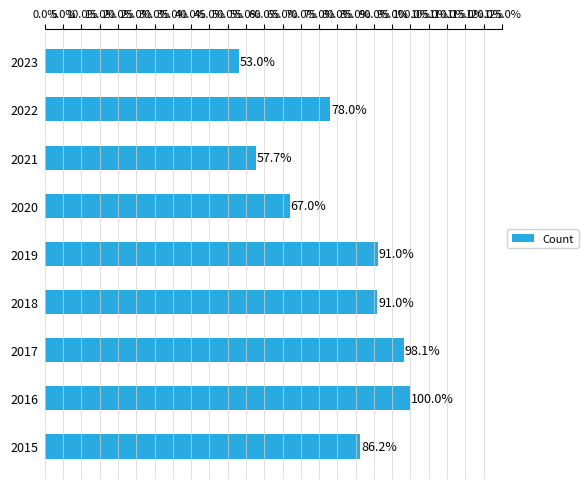

Does the chart contain any negative values?

No